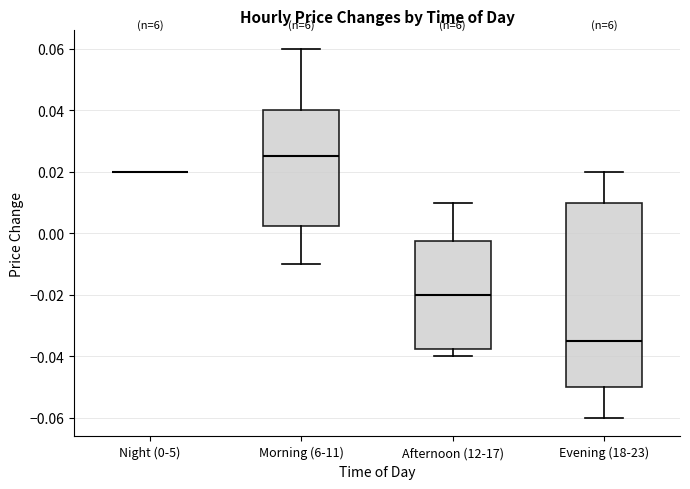

Reading left to right, transcribe this box plot: for each box, give where its median line is, the range the box spans, and where its two whiskers end, as read against the y-axis. The values are not printed on the chart, so give them approximately, as read against the axis.

Night (0-5): box collapsed to a line at 0.020, whiskers 0.020 to 0.020
Morning (6-11): median 0.026, box 0.002 to 0.040, whiskers -0.010 to 0.060
Afternoon (12-17): median -0.020, box -0.038 to -0.002, whiskers -0.040 to 0.010
Evening (18-23): median -0.034, box -0.050 to 0.010, whiskers -0.060 to 0.020